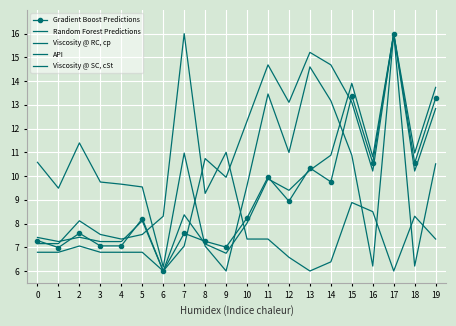

True or false: Random Forest Predictions has a value of 7.2 at 3.

True